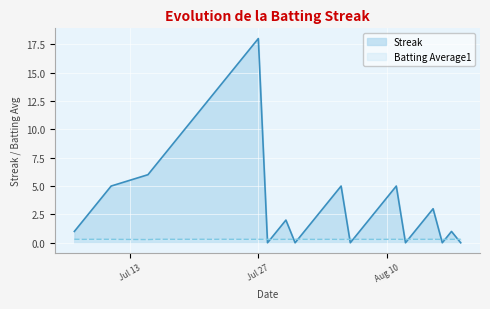

Which category has the highest value in the Streak series?

Jul 27